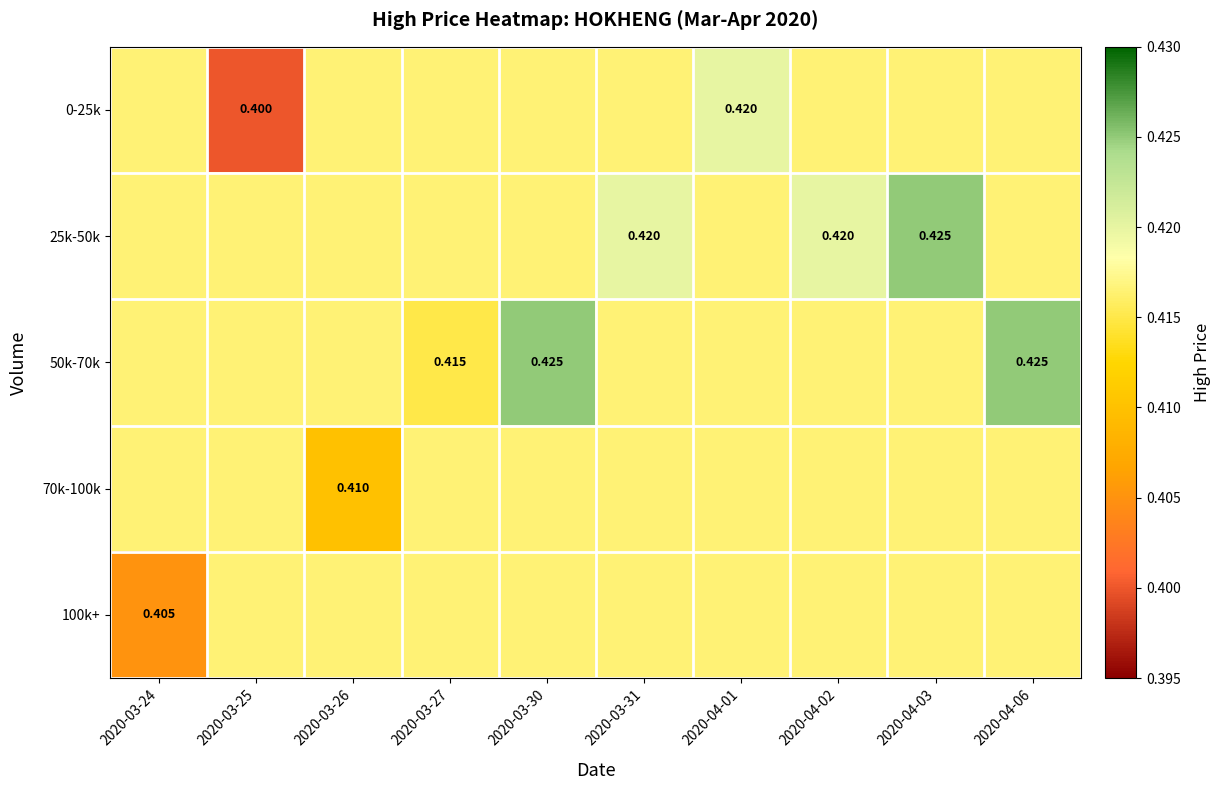

At 2020-03-25, list the series in order from largest to smallest.

25k-50k, 50k-70k, 70k-100k, 100k+, 0-25k